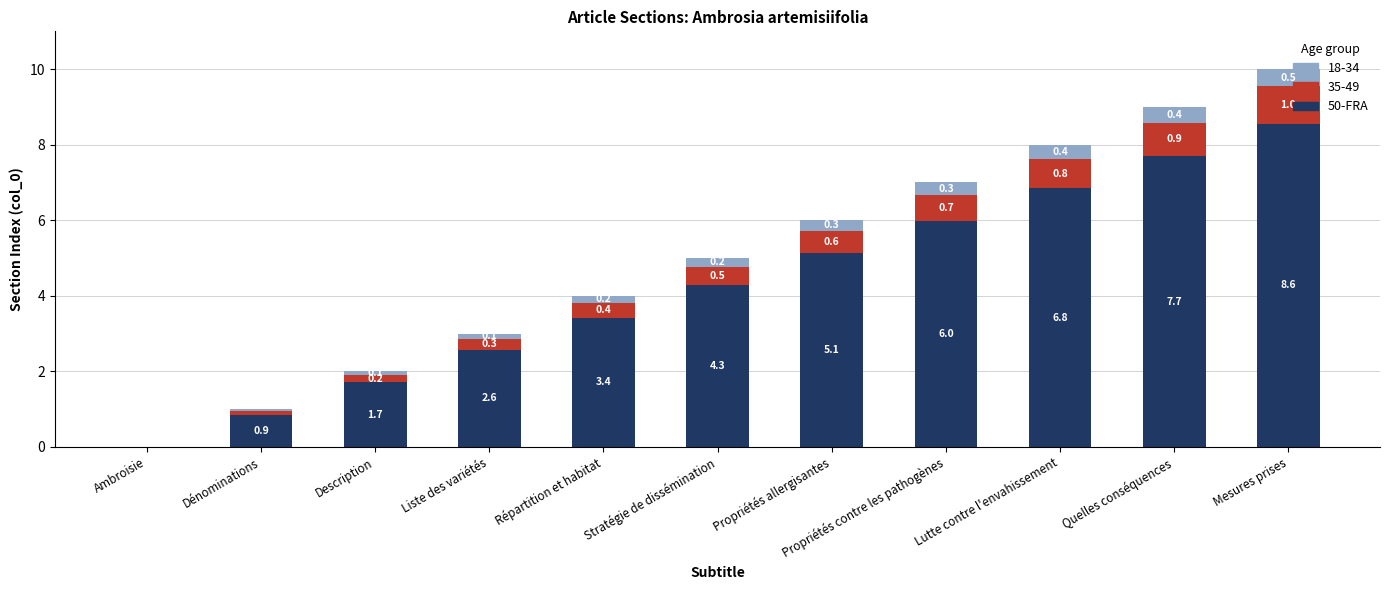

Are the bars grouped side by side (vs. stacked)?

No